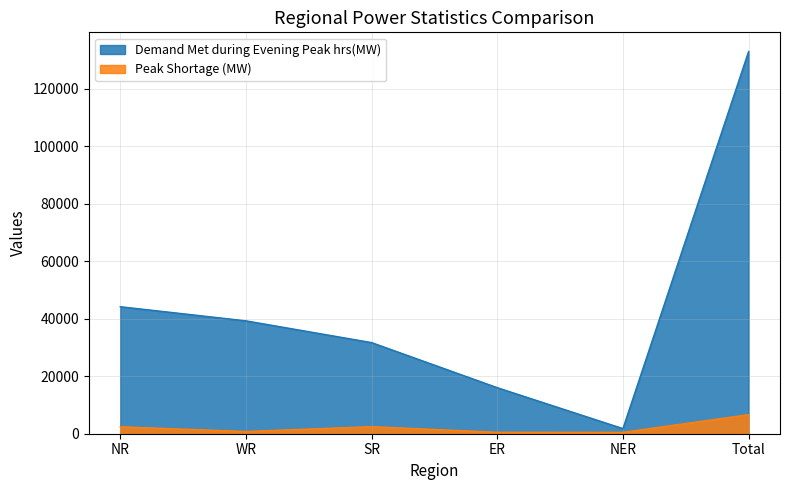

What is the label of the 3rd point from the right?

ER